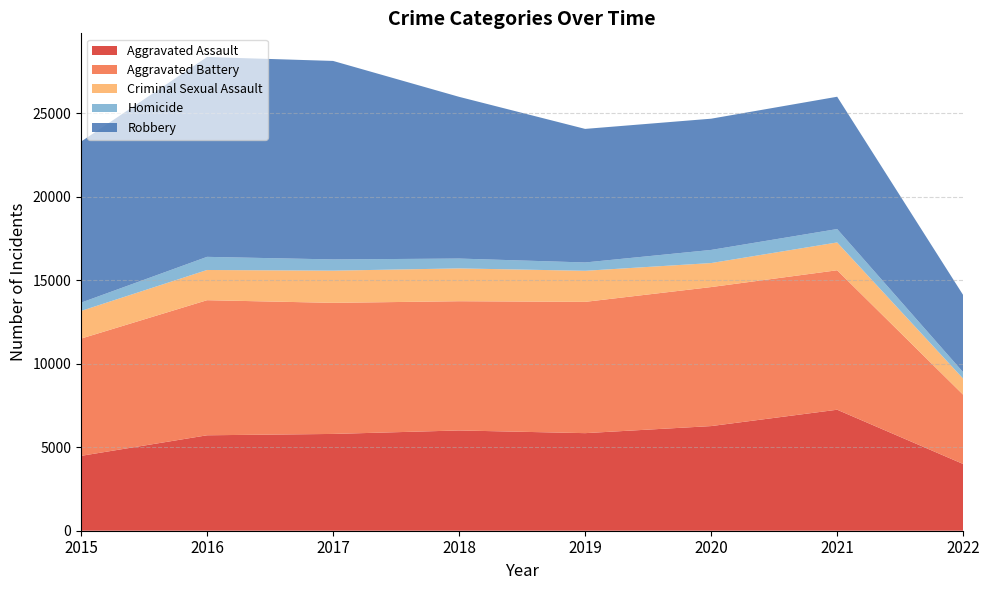

Reading right to left, extract all data points from this chart.

Aggravated Assault: 2022=3993	2021=7242	2020=6263	2019=5840	2018=6001	2017=5793	2016=5712	2015=4480
Aggravated Battery: 2022=4145	2021=8347	2020=8320	2019=7857	2018=7735	2017=7845	2016=8085	2015=7018
Criminal Sexual Assault: 2022=963	2021=1665	2020=1437	2019=1860	2018=1964	2017=1927	2016=1808	2015=1655
Homicide: 2022=382	2021=801	2020=785	2019=498	2018=589	2017=672	2016=786	2015=496
Robbery: 2022=4620	2021=7919	2020=7855	2019=7994	2018=9679	2017=11880	2016=11960	2015=9638